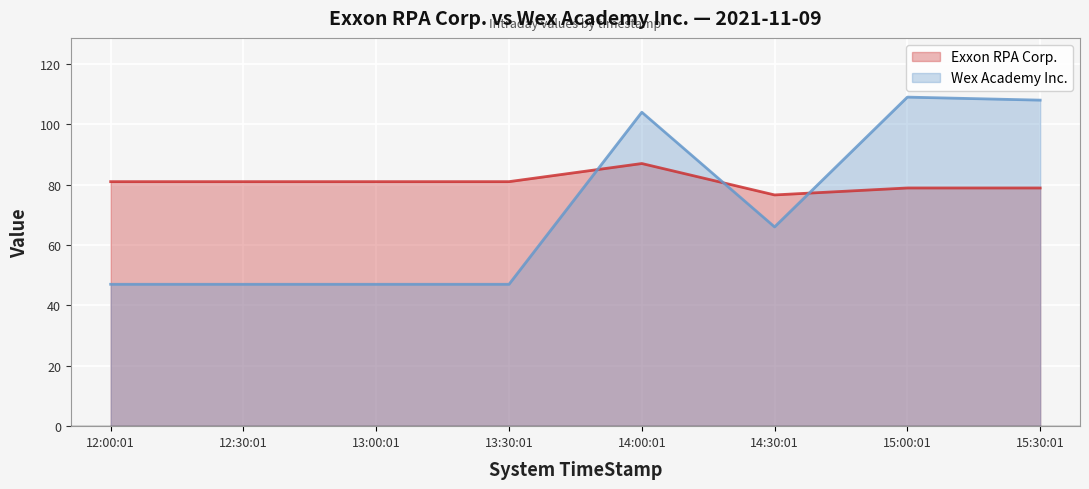

How many times do Wex Academy Inc. and Exxon RPA Corp. cross each other?

3